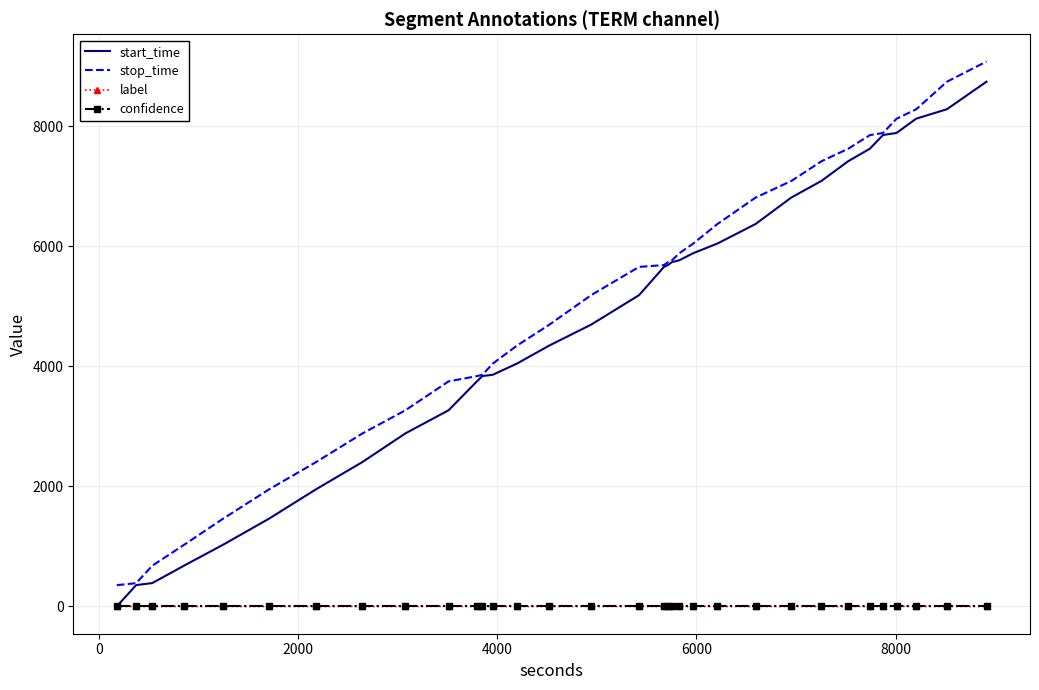

What is the lowest value of the stop_time series?

355